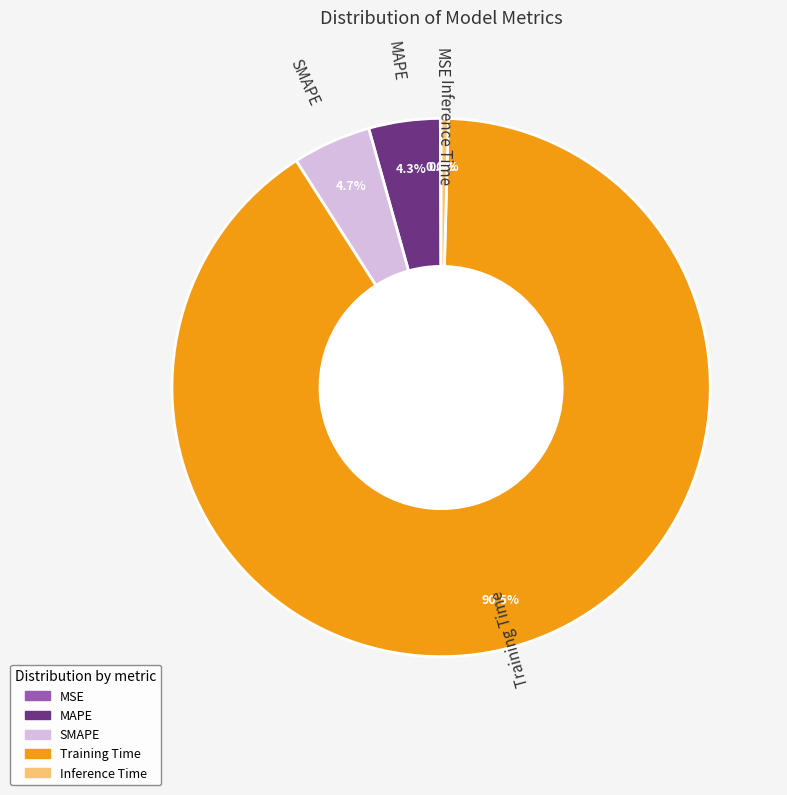

What percentage do MAPE and Inference Time together represent?

4.7%